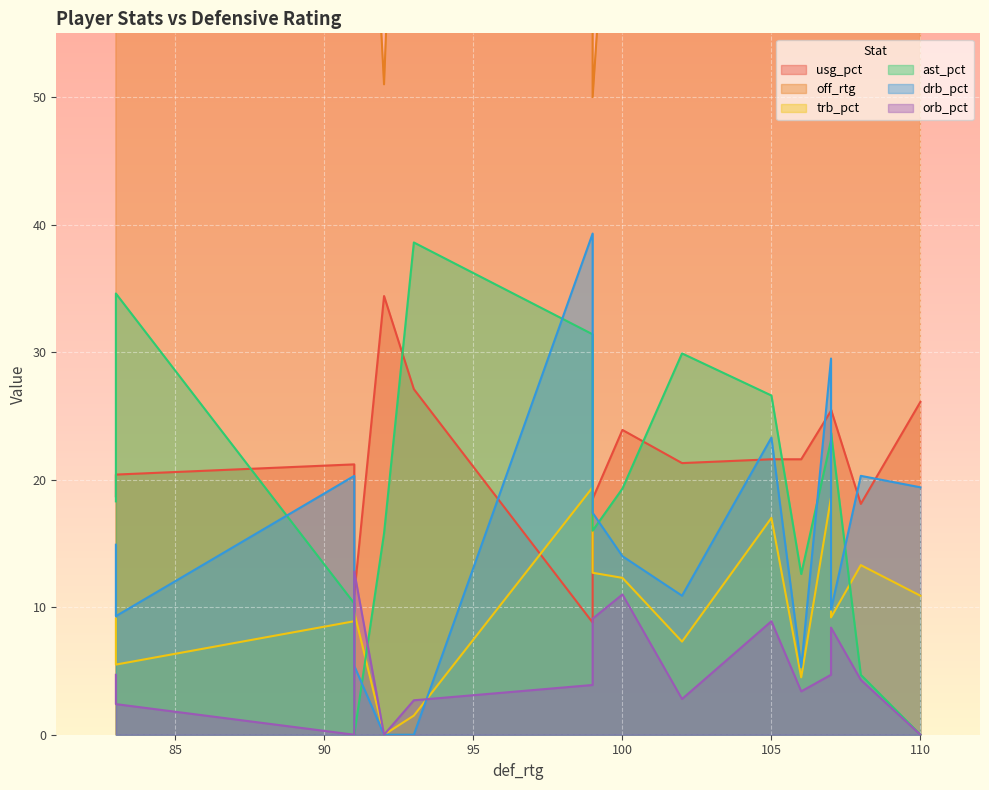

List the labels in order of ast_pct value, smallest first.

91, 110, 108, 91, 106, 92, 99, 83, 100, 107, 107, 105, 102, 99, 83, 93